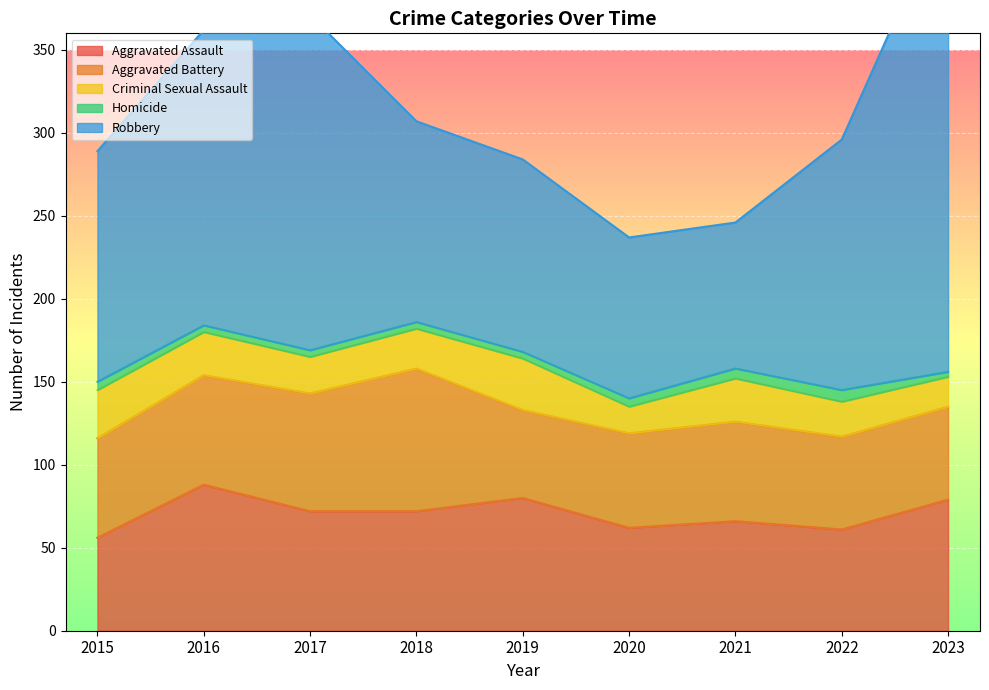

True or false: Aggravated Battery and Criminal Sexual Assault cross at least once.

False